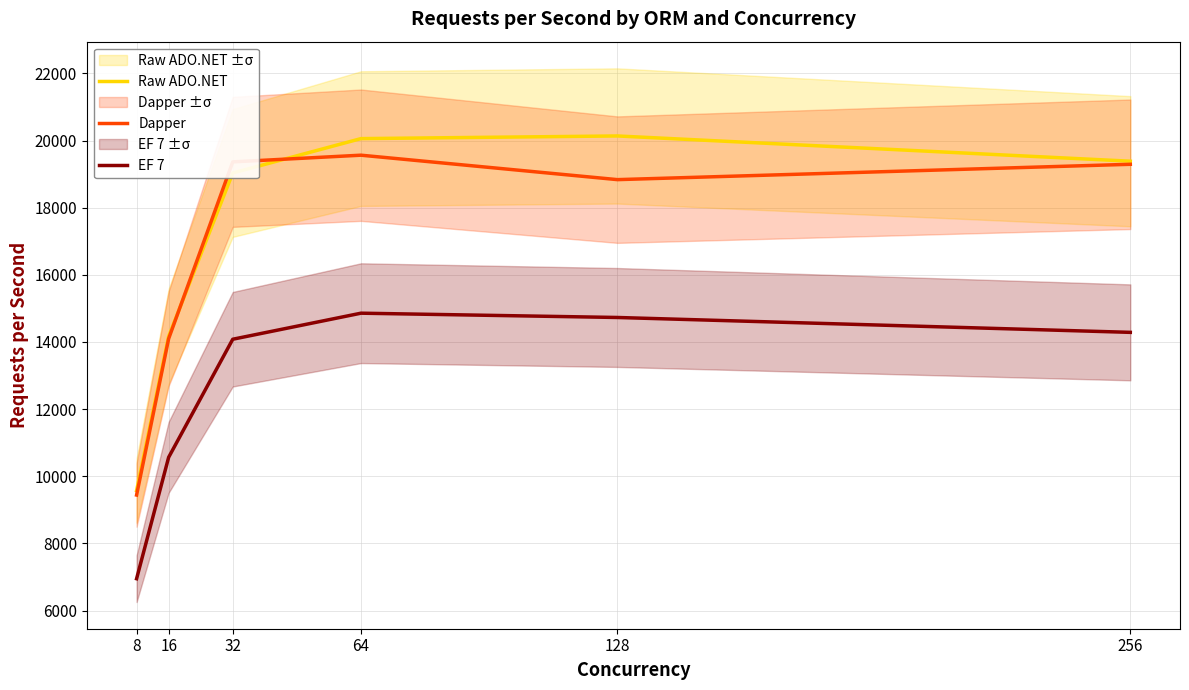

At which label does Dapper first exceed 19293?

32